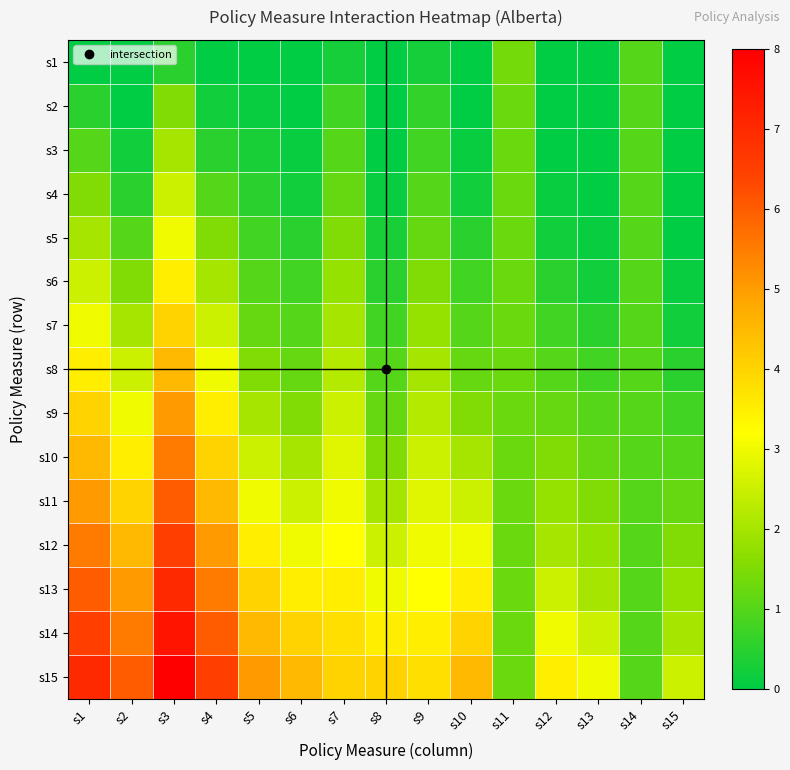

At which category does the chart reach its minimum across all series?

s1